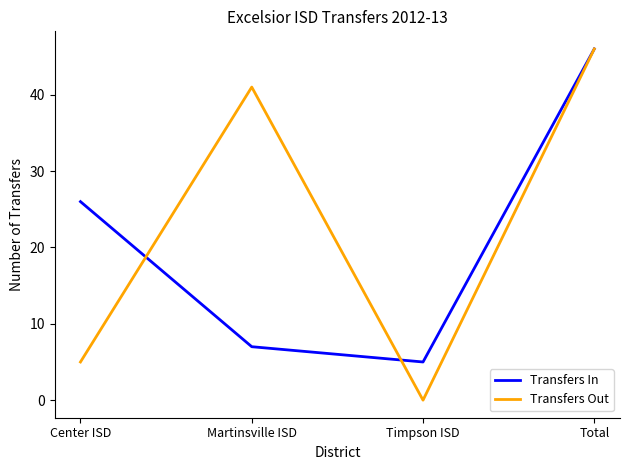

How many values in Transfers Out are above zero?

3